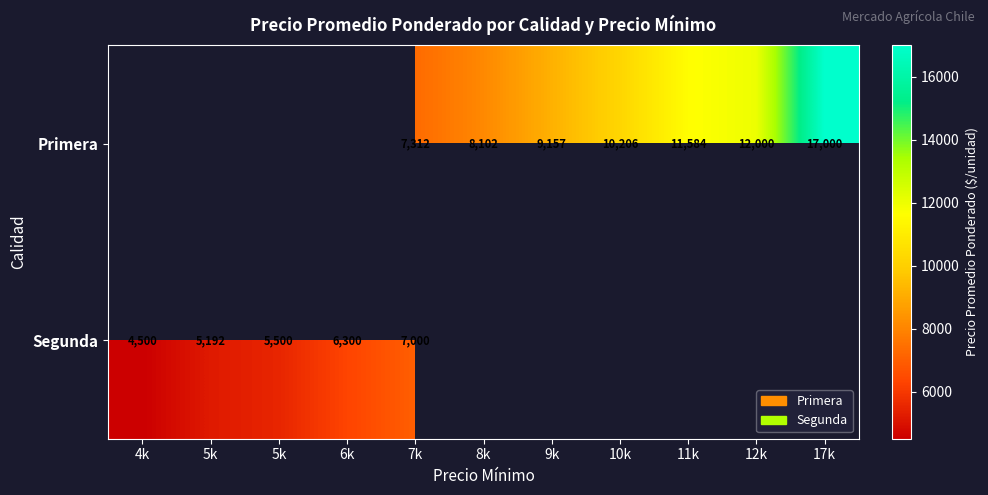

List the labels in order of Primera value, smallest first.

4k, 5k, 5k, 6k, 7k, 8k, 9k, 10k, 11k, 12k, 17k